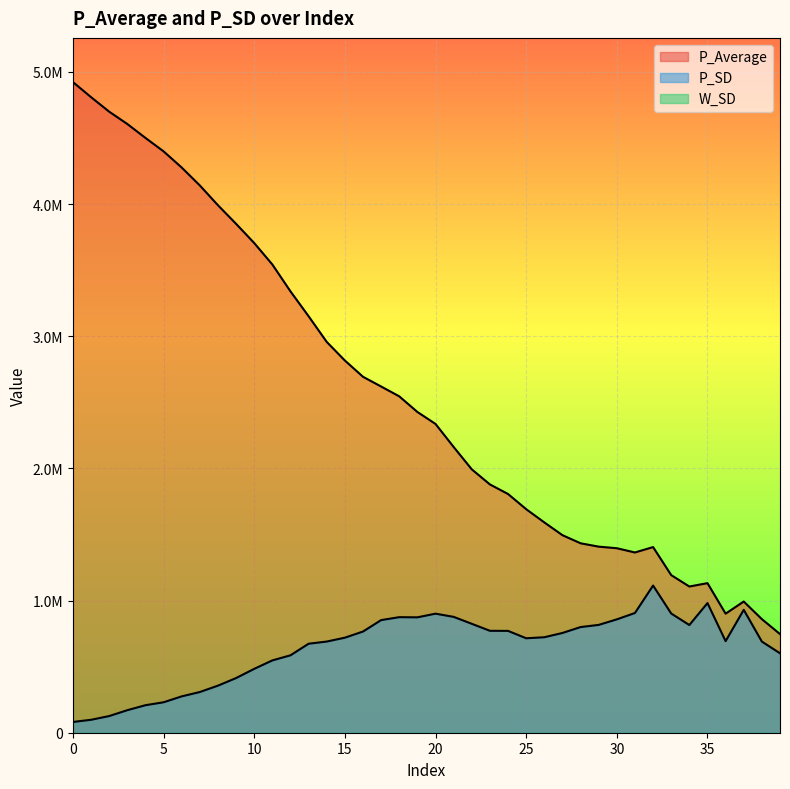

At which label does P_SD first exceed 722429?

16